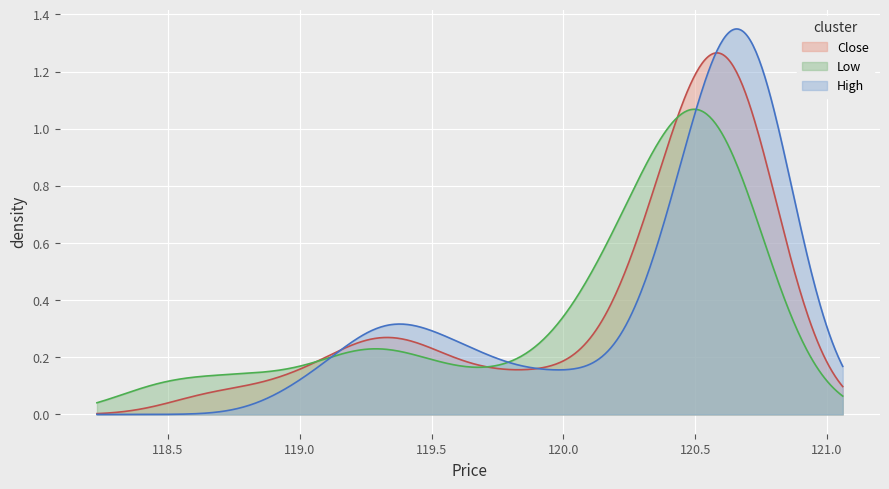

How many lines are shown in the chart?

3